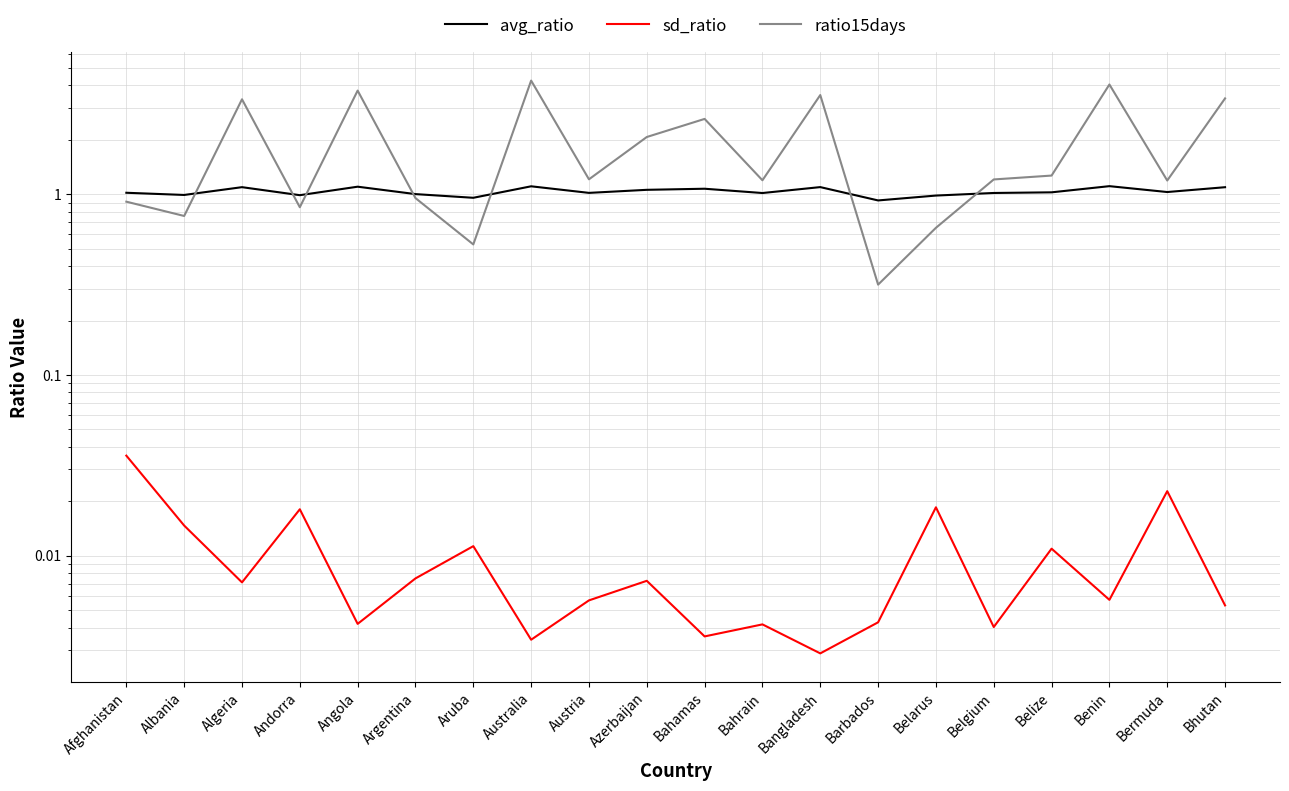

At which category does avg_ratio reach its first local peak?

Algeria